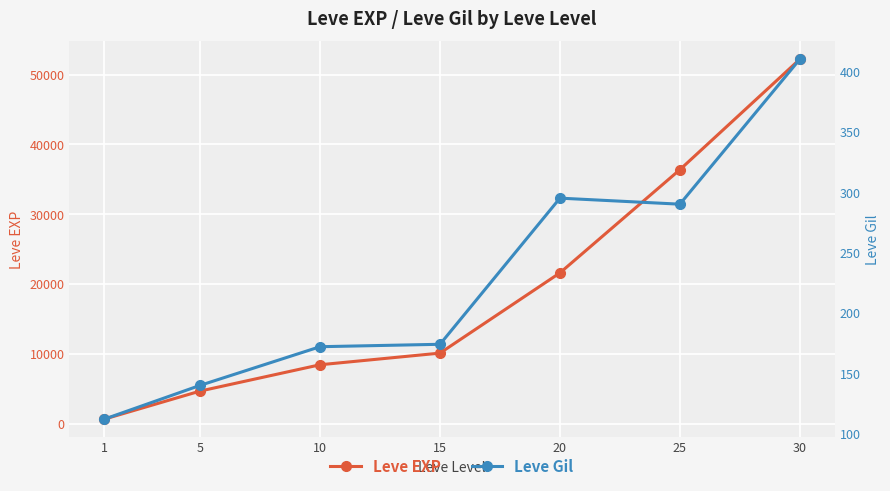

What is the sum of the Leve Gil values at 15 and 25?

464